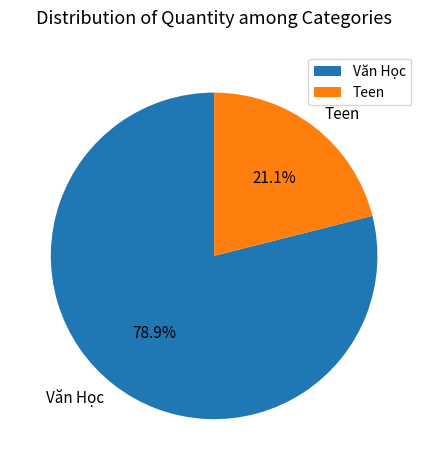

To the nearest percent, what portion does Văn Học represent?

79%